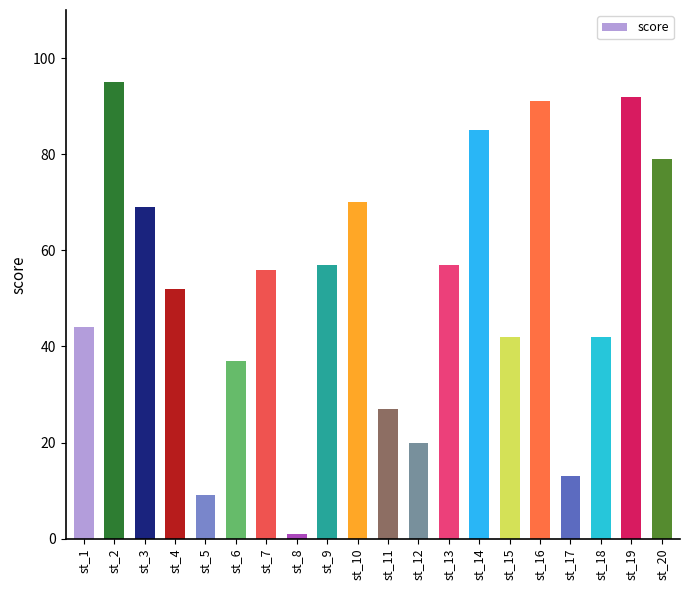

What is the value of the 16th bar from the left?

91